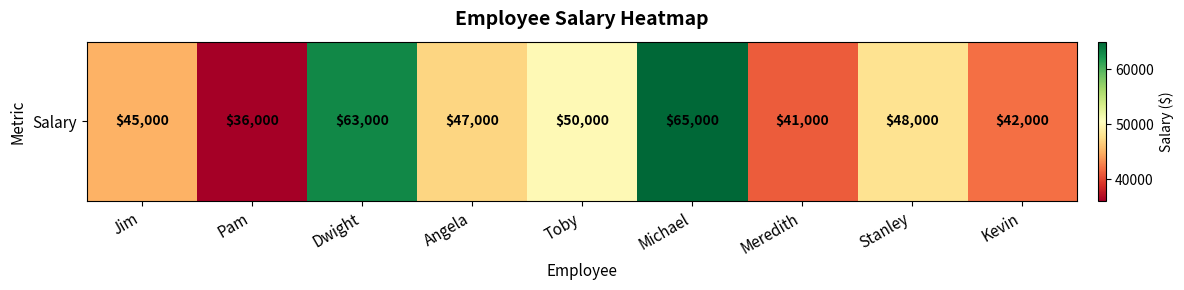

Approximately how many times larger is the value at Michael compared to Pam?

1.8